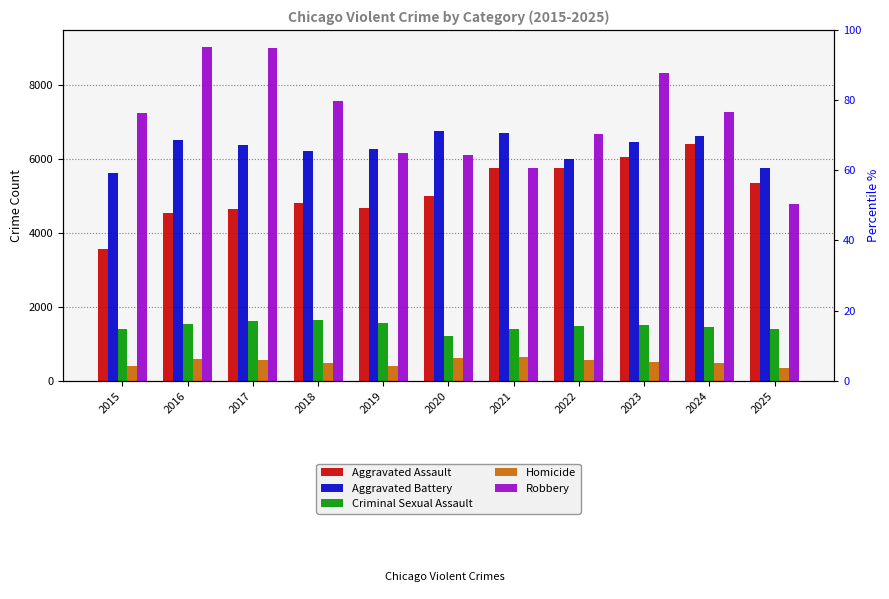

Reading right to left, what are all the values shown in this chart?

Aggravated Assault: 5331	6397	6031	5733	5743	4989	4672	4808	4641	4523	3556
Aggravated Battery: 5750	6598	6448	5981	6699	6741	6272	6217	6360	6495	5606
Criminal Sexual Assault: 1404	1443	1500	1487	1391	1218	1570	1637	1603	1525	1404
Homicide: 342	475	506	565	650	629	412	473	563	591	405
Robbery: 4765	7257	8323	6674	5748	6095	6159	7557	8981	9022	7235